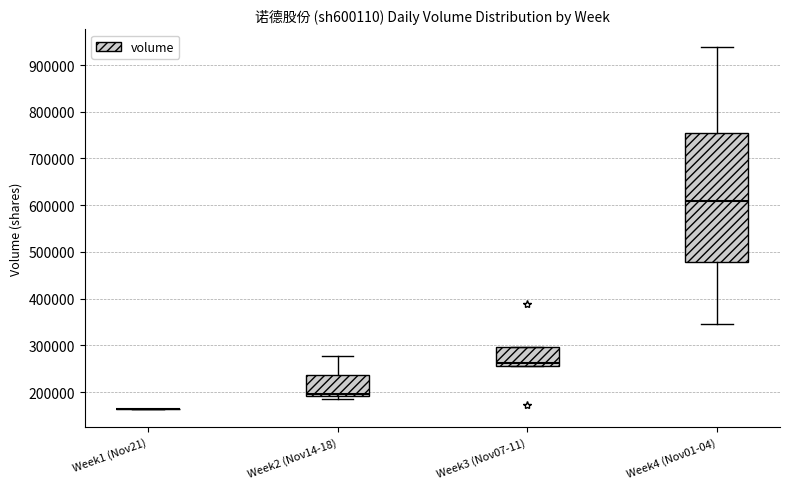

Where is the upper edge of the box for Week3 (Nov07-11) on the y-axis? The values are not printed on the chart, so give them approximately, as read against the axis.

300000